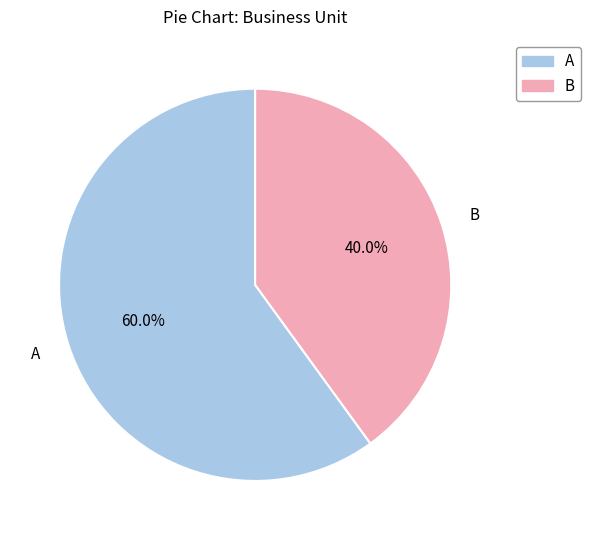

What is the total percentage of B and A?

100.0%